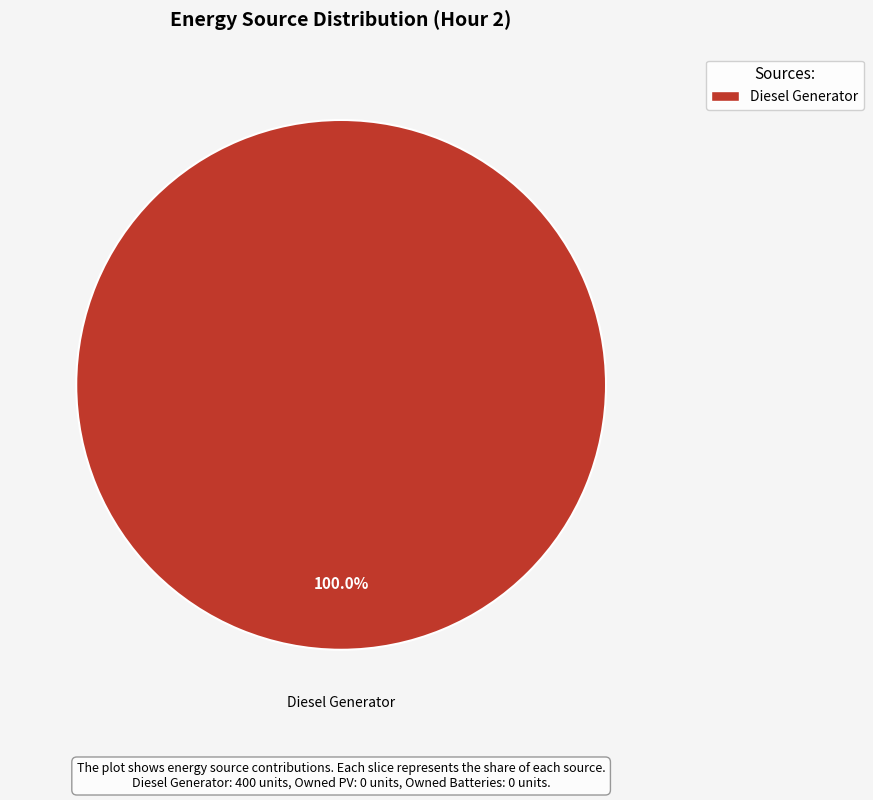

Is there any slice that represents more than half of the pie?

Yes